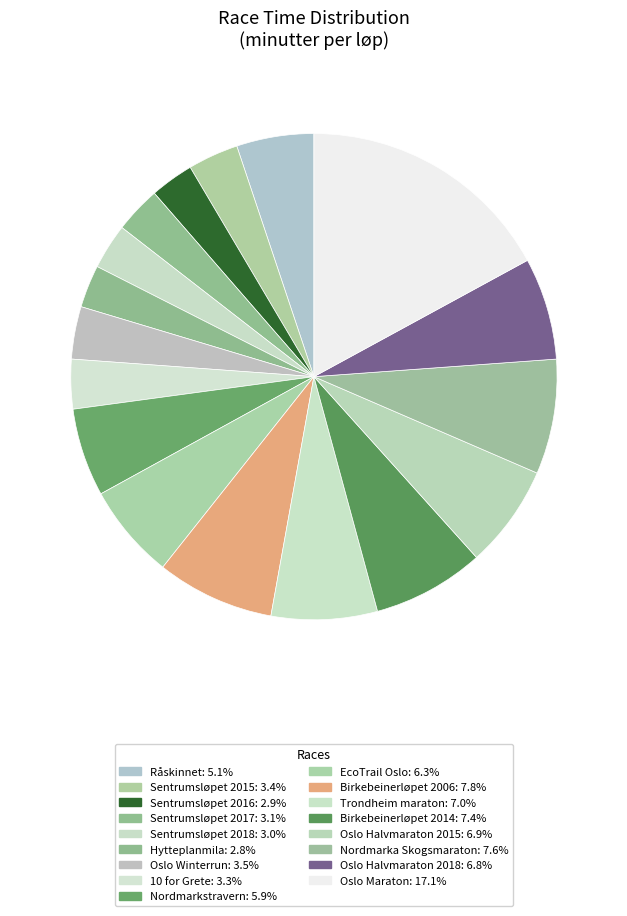

Which has a higher value, Nordmarkstravern or Råskinnet?

Nordmarkstravern